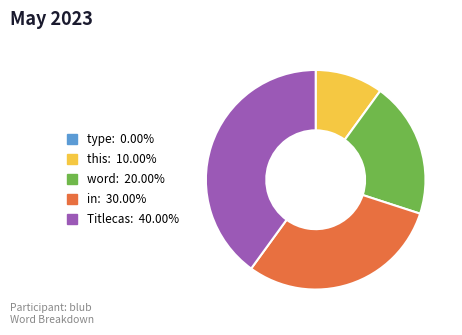

Does this account for over 50% of the chart?

No